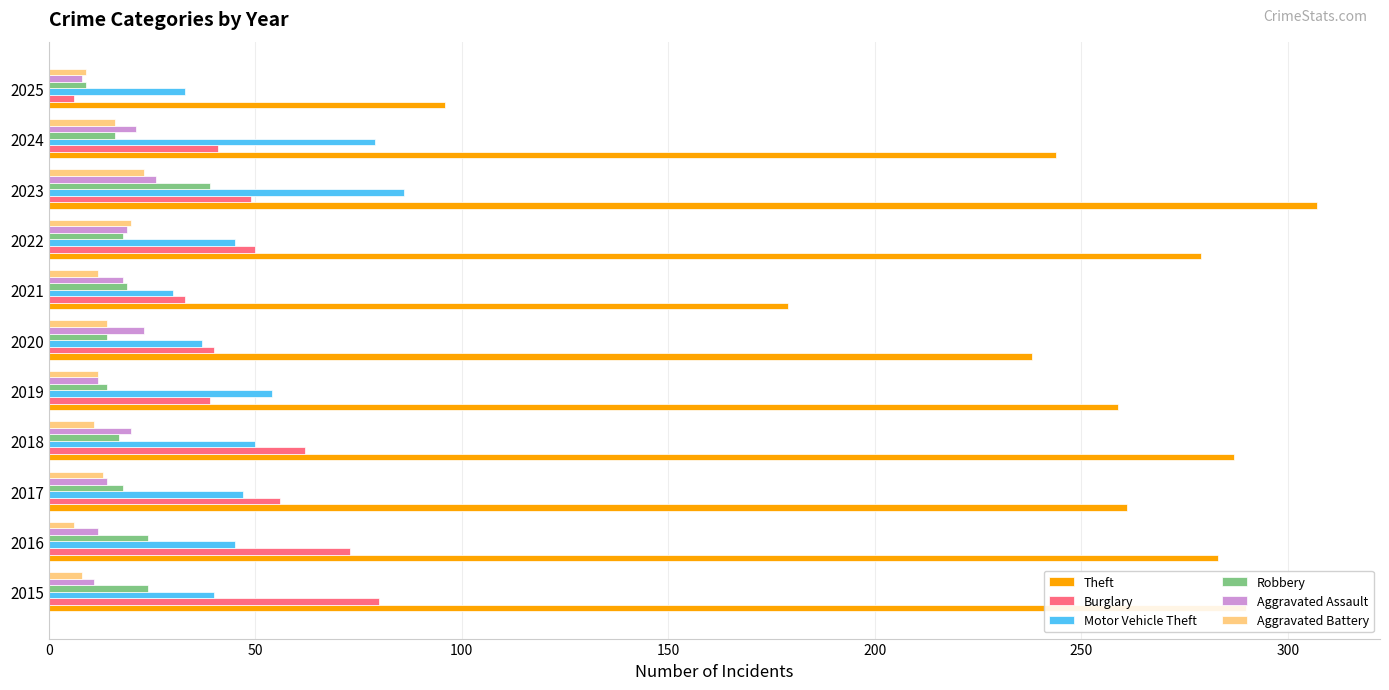

At which category is the sum across all series the highest?

2023